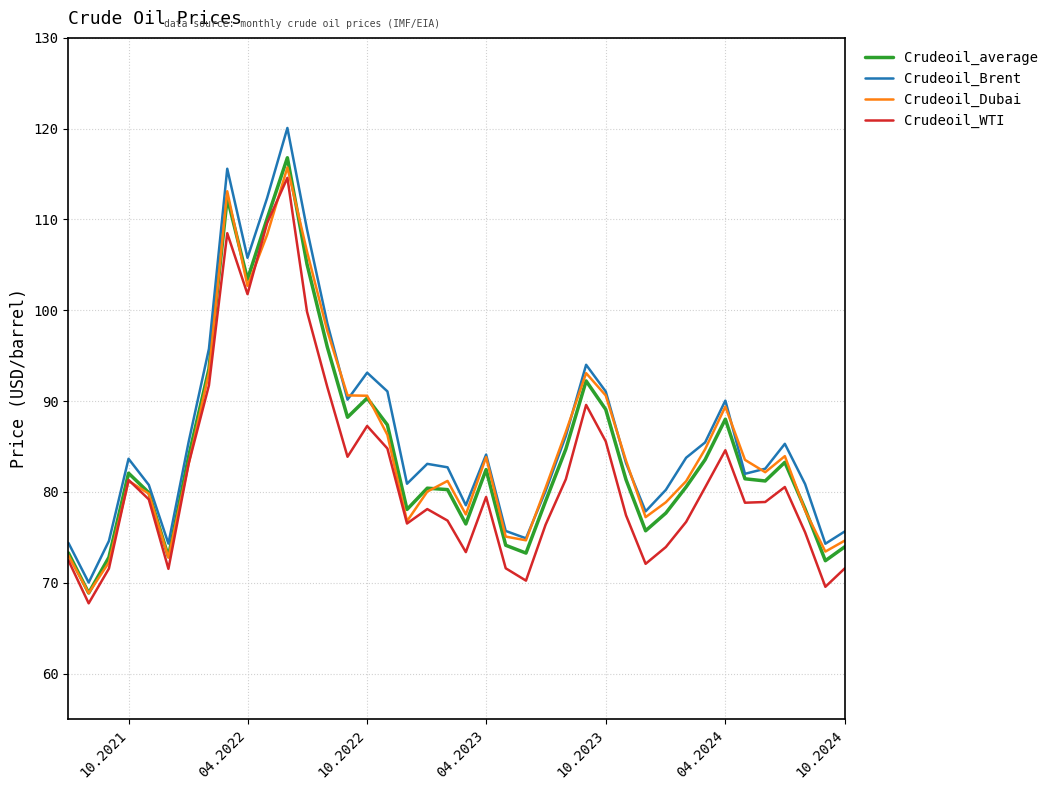

What is the greatest value displayed?

120.1